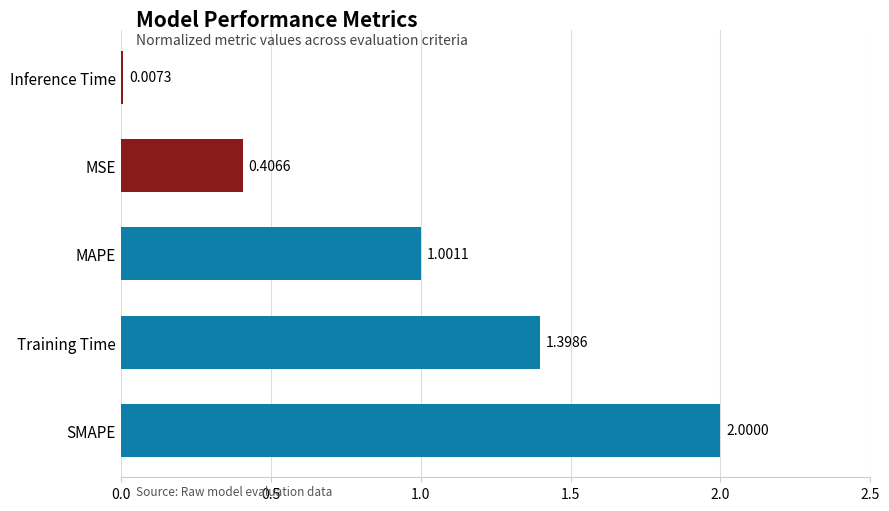

What is the sum of all values?

4.8